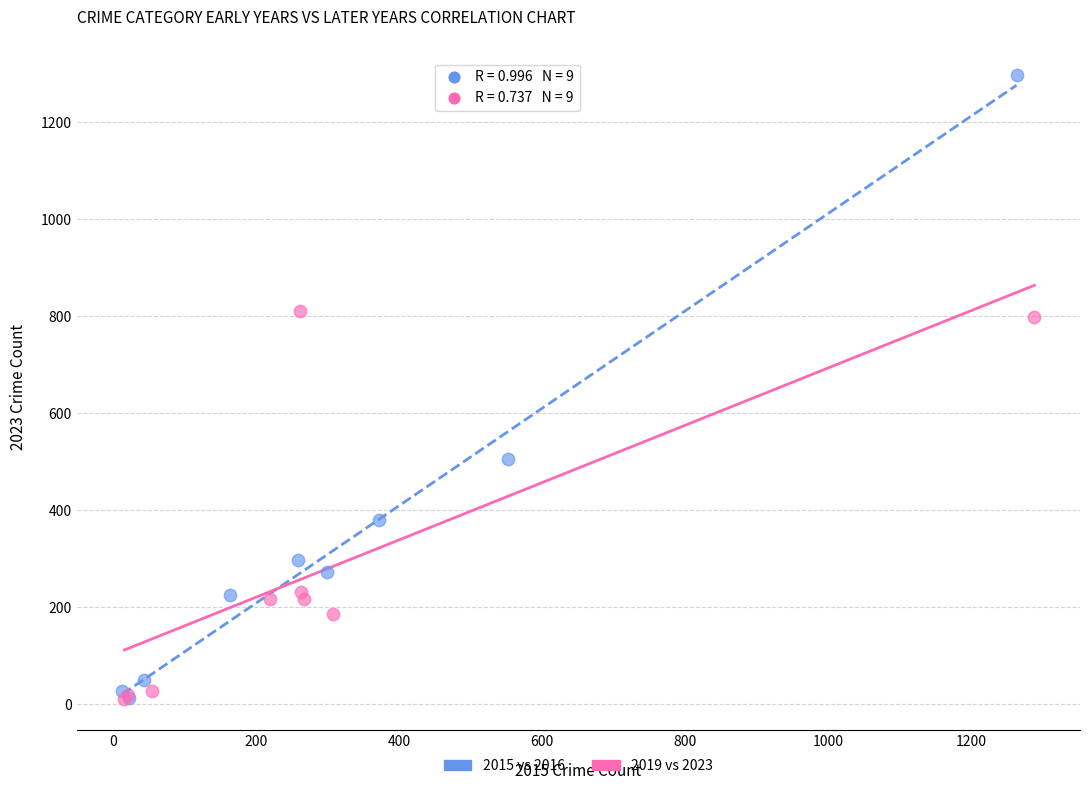

Which series has the widest spread of Y values?

2015 vs 2016